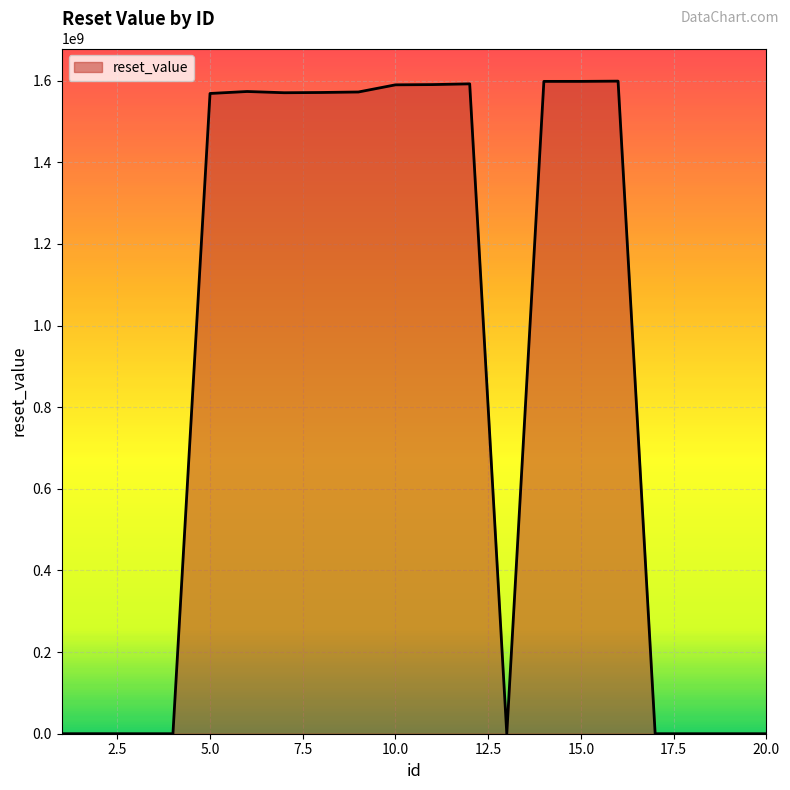

What is the difference between the maximum and minimum values?

1598889598